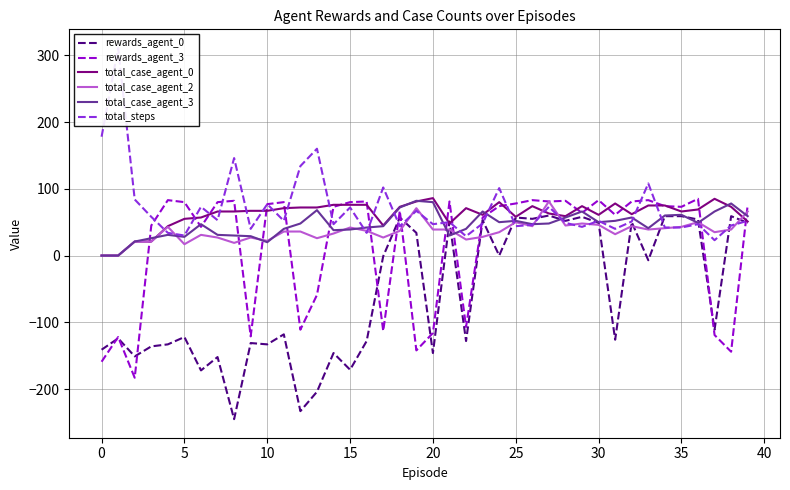

Is it true that rewards_agent_0 equals 17 at 19?

False